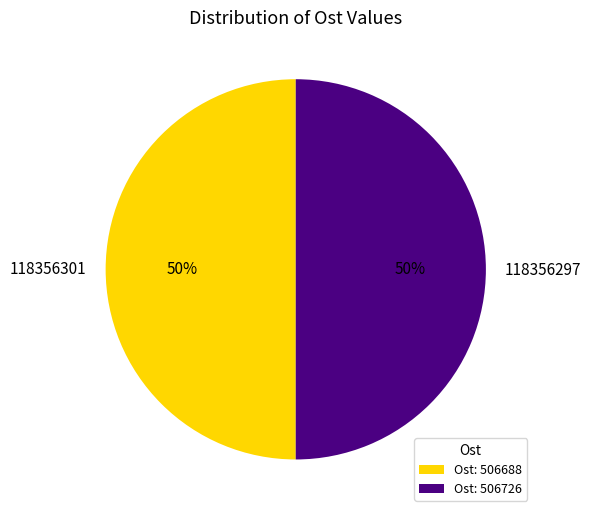

To the nearest percent, what is the average slice percentage?

50%